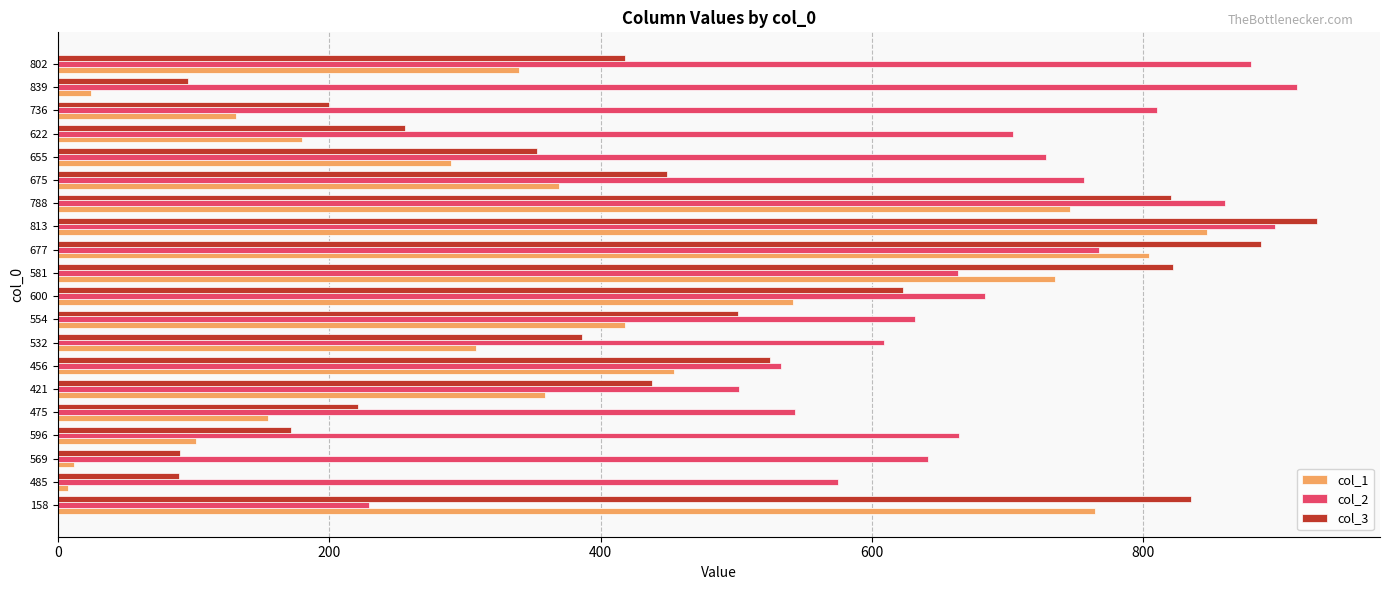

Rank the series by their average value, from highest to lowest.

col_2, col_3, col_1